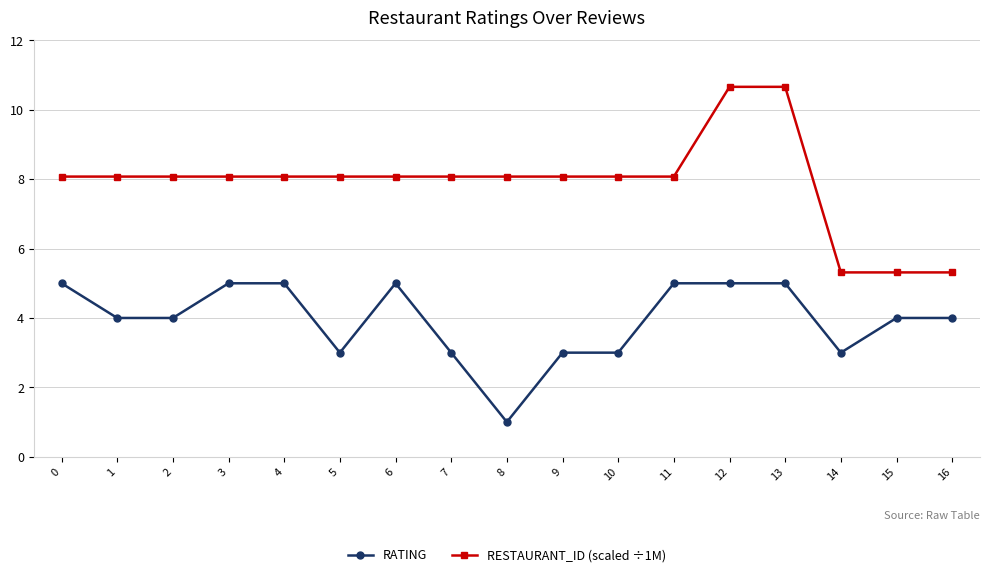

What is the sum of all RESTAURANT_ID (scaled ÷1M) values?

134.2